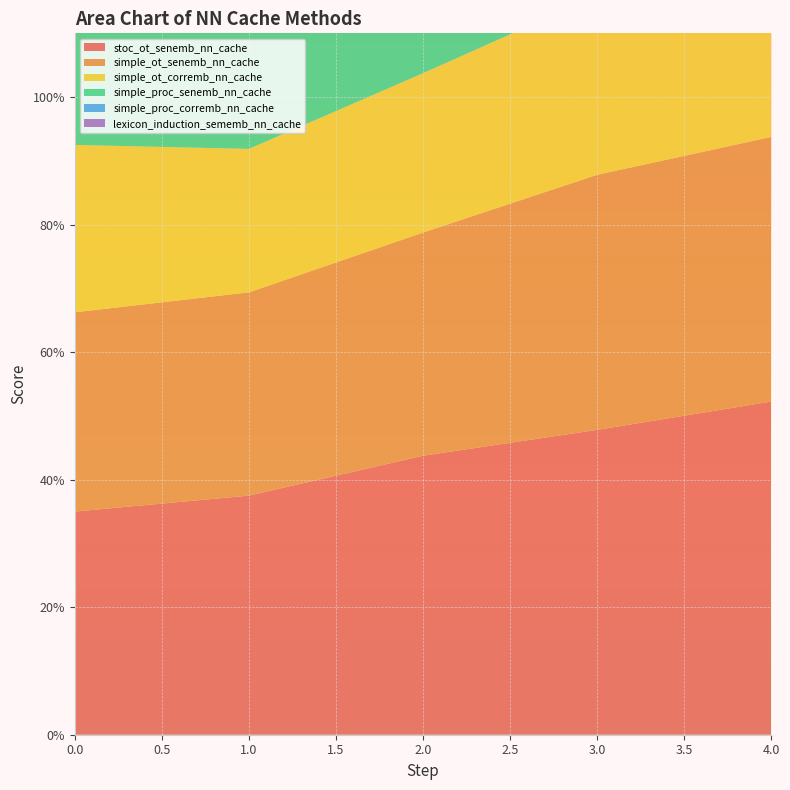

Reading left to right, what are all the values shown in this chart?

stoc_ot_senemb_nn_cache: 0=0.3	1=0.4	2=0.4	3=0.5	4=0.5
simple_ot_senemb_nn_cache: 0=0.3	1=0.3	2=0.3	3=0.4	4=0.4
simple_ot_corremb_nn_cache: 0=0.3	1=0.2	2=0.2	3=0.3	4=0.3
simple_proc_senemb_nn_cache: 0=0.3	1=0.3	2=0.4	3=0.4	4=0.4
simple_proc_corremb_nn_cache: 0=0.4	1=0.4	2=0.5	3=0.6	4=0.6
lexicon_induction_sememb_nn_cache: 0=0.7	1=0.6	2=0.6	3=0.7	4=0.7